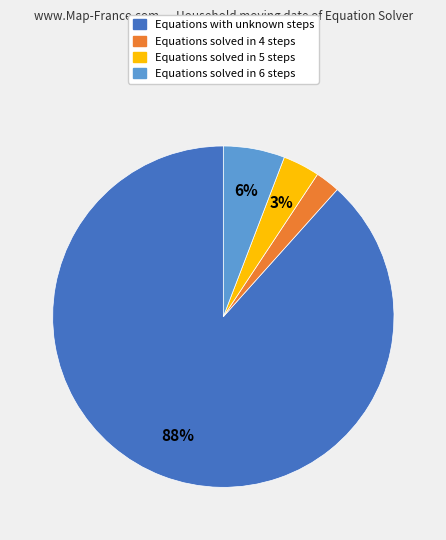

Count the number of slices in the pie.

4